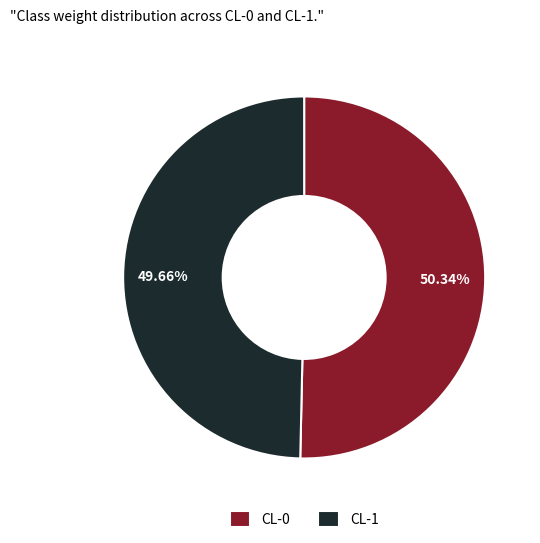

To the nearest percent, what is the average slice percentage?

50%